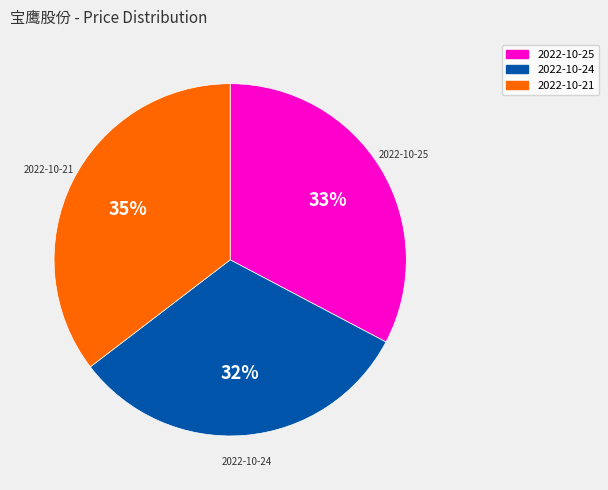

Do 2022-10-25 and 2022-10-21 together represent more than half of the pie?

Yes